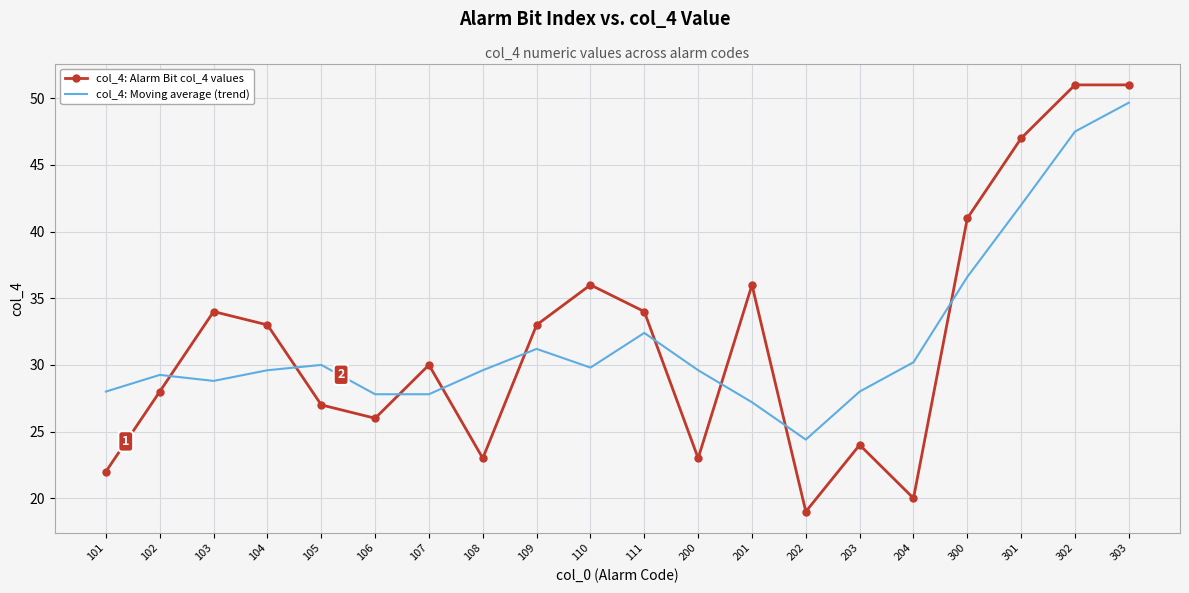

At 201, list the series in order from smallest to largest.

col_4: Moving average (trend), col_4: Alarm Bit col_4 values